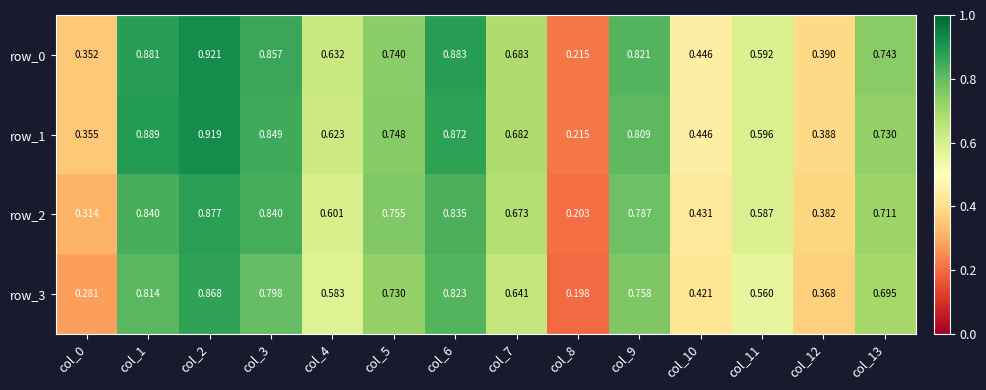

How many row_0 values are between 0 and 1?

14